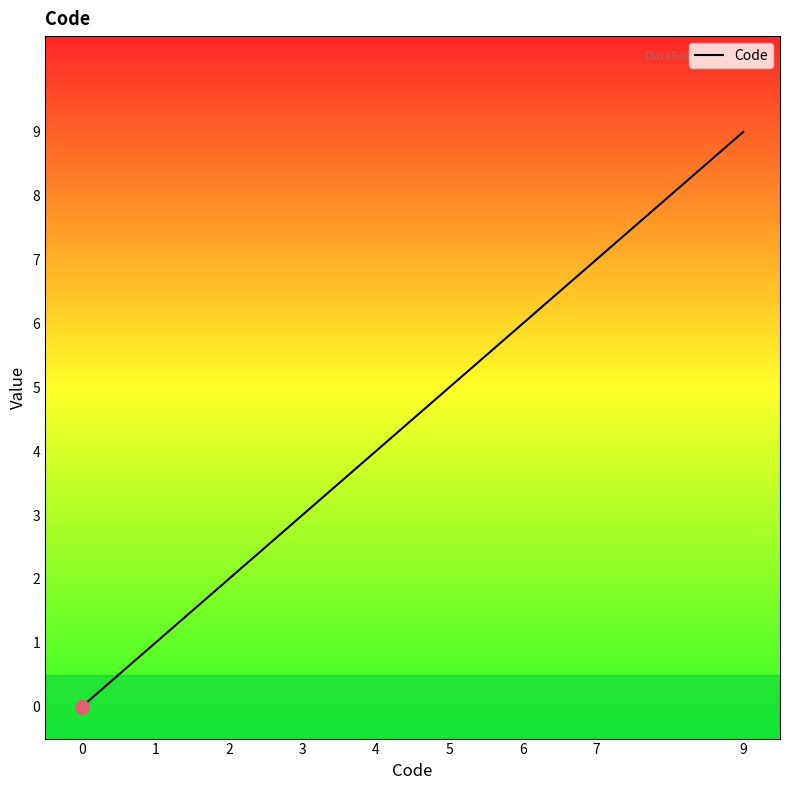

What is the difference between the second highest and minimum values?

7